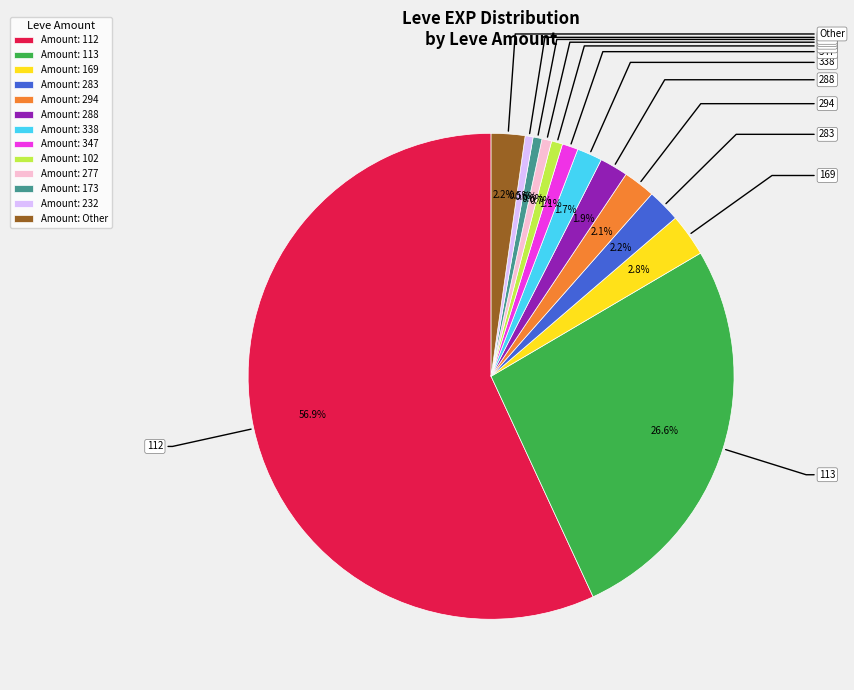

To the nearest percent, what is the average slice percentage?

8%